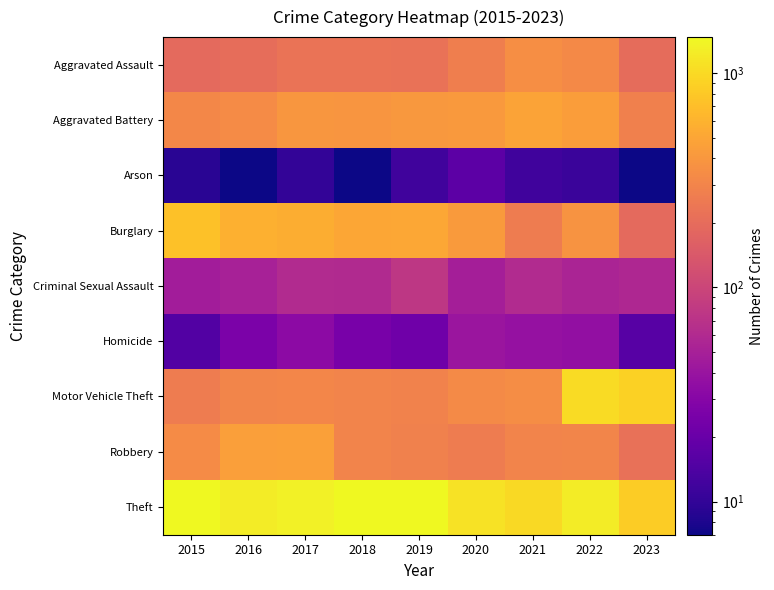

Reading left to right, transcribe all the data shown in this chart.

Aggravated Assault: 2015=194	2016=206	2017=225	2018=225	2019=223	2020=273	2021=352	2022=327	2023=199
Aggravated Battery: 2015=316	2016=336	2017=400	2018=389	2019=407	2020=416	2021=479	2022=439	2023=279
Arson: 2015=9	2016=7	2017=10	2018=7	2019=12	2020=17	2021=12	2022=11	2023=7
Burglary: 2015=738	2016=576	2017=562	2018=506	2019=517	2020=425	2021=261	2022=380	2023=194
Criminal Sexual Assault: 2015=46	2016=50	2017=61	2018=59	2019=77	2020=48	2021=61	2022=54	2023=57
Homicide: 2015=15	2016=26	2017=33	2018=25	2019=22	2020=41	2021=38	2022=36	2023=16
Motor Vehicle Theft: 2015=263	2016=304	2017=312	2018=298	2019=290	2020=333	2021=348	2022=1026	2023=905
Robbery: 2015=337	2016=454	2017=460	2018=301	2019=287	2020=263	2021=300	2022=304	2023=220
Theft: 2015=1474	2016=1259	2017=1339	2018=1461	2019=1459	2020=1120	2021=998	2022=1271	2023=840